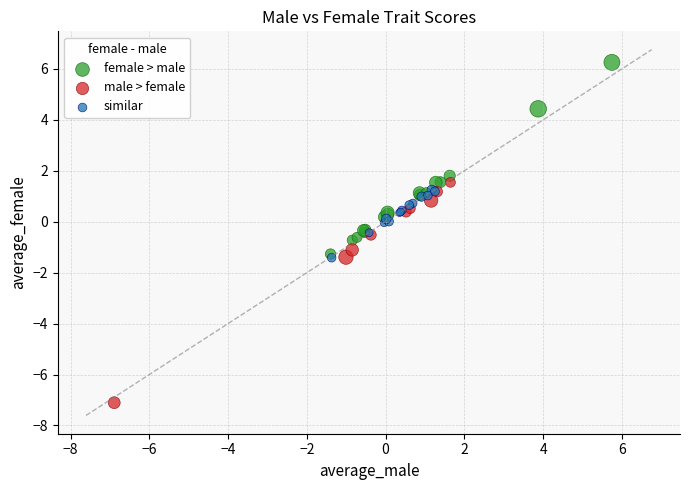

Which series reaches the minimum Y coordinate?

male > female